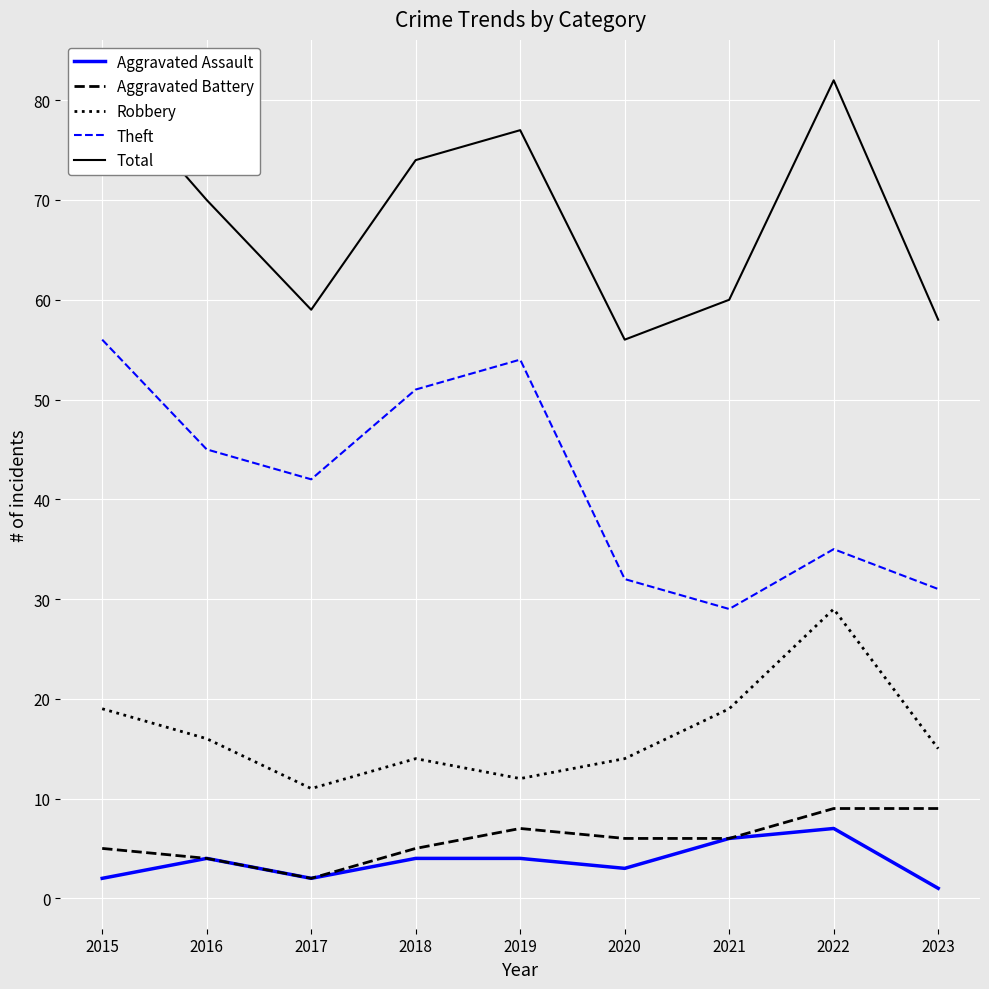

What is the sum of the Total values at 2022 and 2018?

156